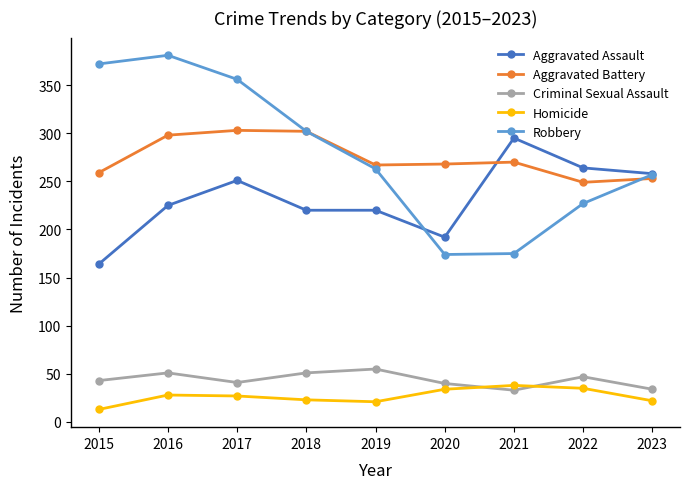

True or false: Aggravated Assault and Aggravated Battery intersect in this chart.

True